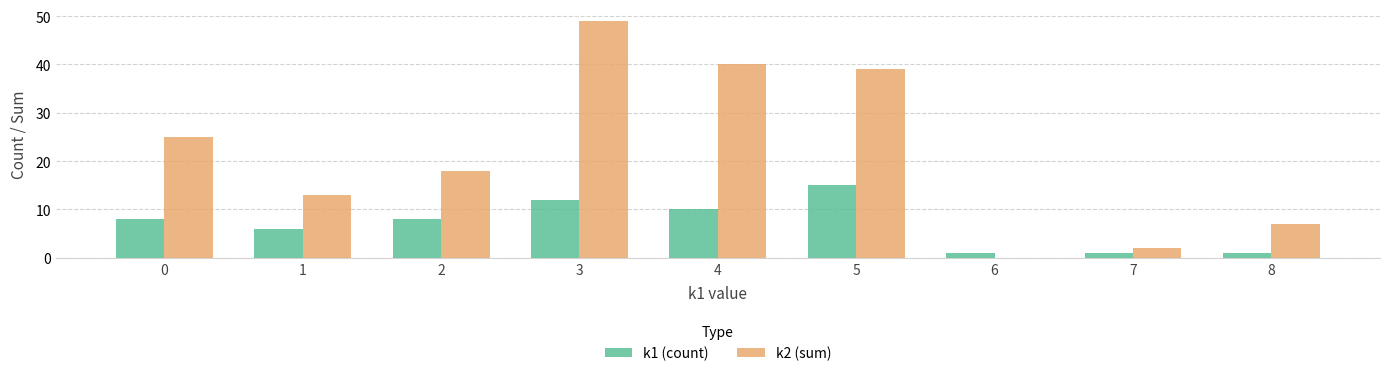

The value of k2 (sum) at 6 is 0. True or false?

True